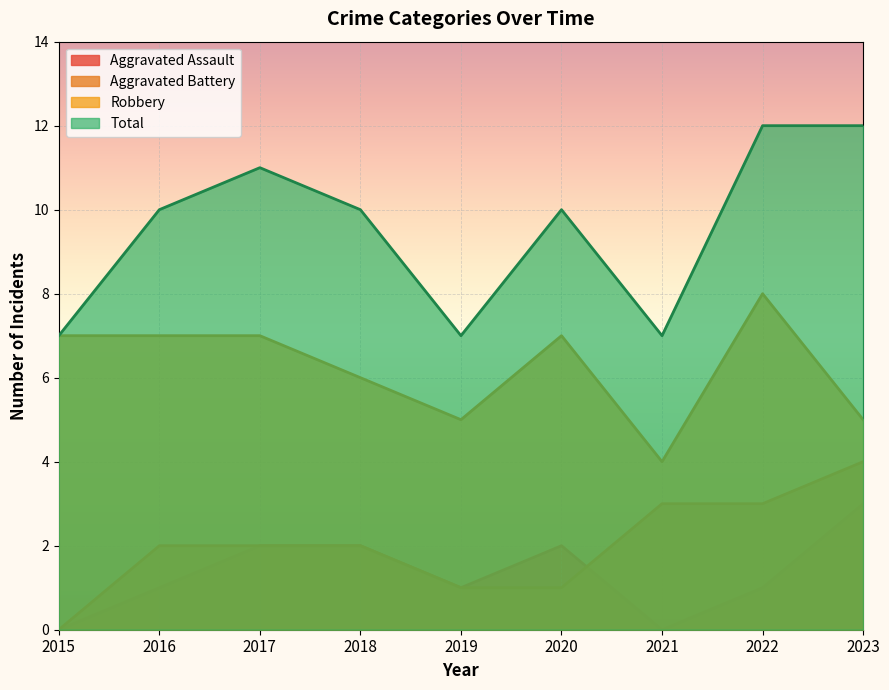

At which label does Robbery first exceed 7?

2022